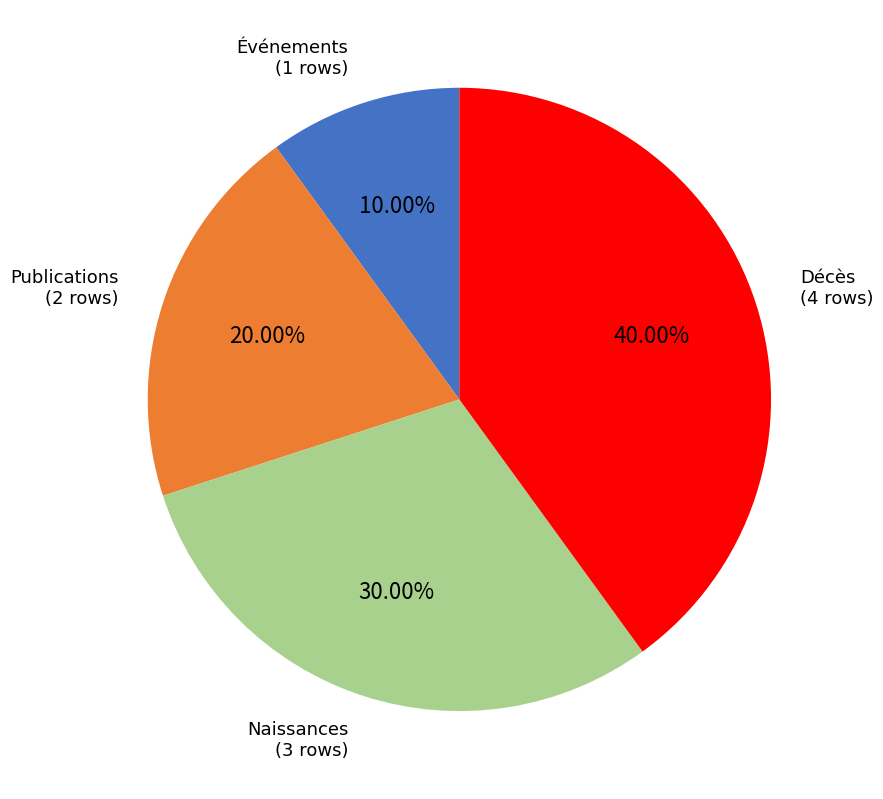

Rank the categories by value from highest to lowest.

Décès, Naissances, Publications, Événements